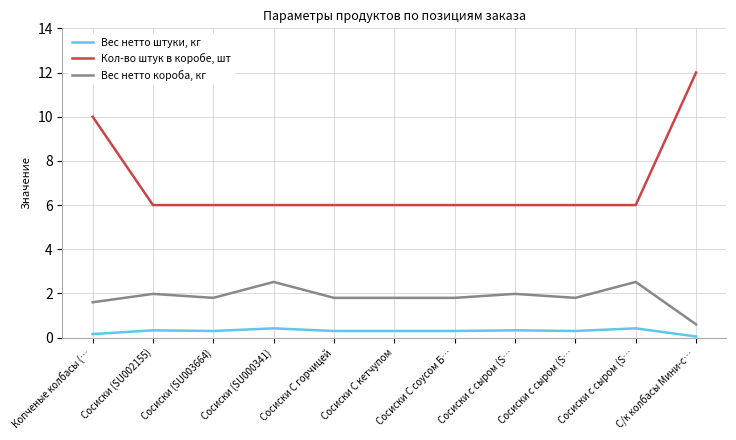

What are all the series names shown in the legend?

Вес нетто штуки, кг, Кол-во штук в коробе, шт, Вес нетто короба, кг